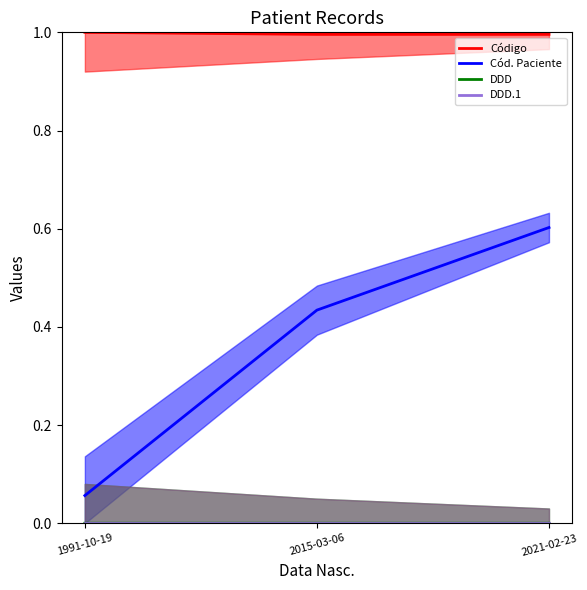

Is the value of DDD.1 at 1991-10-19 greater than the value of Código at 2021-02-23?

No